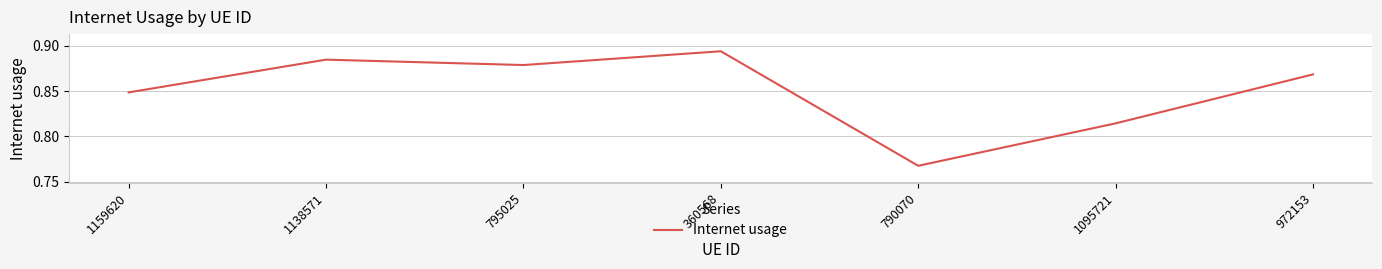

Count the values in the range 0 to 1.

7